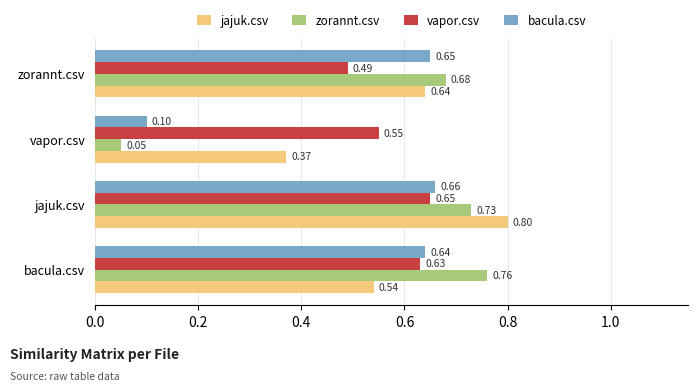

Which series has the largest range (max minus min)?

zorannt.csv